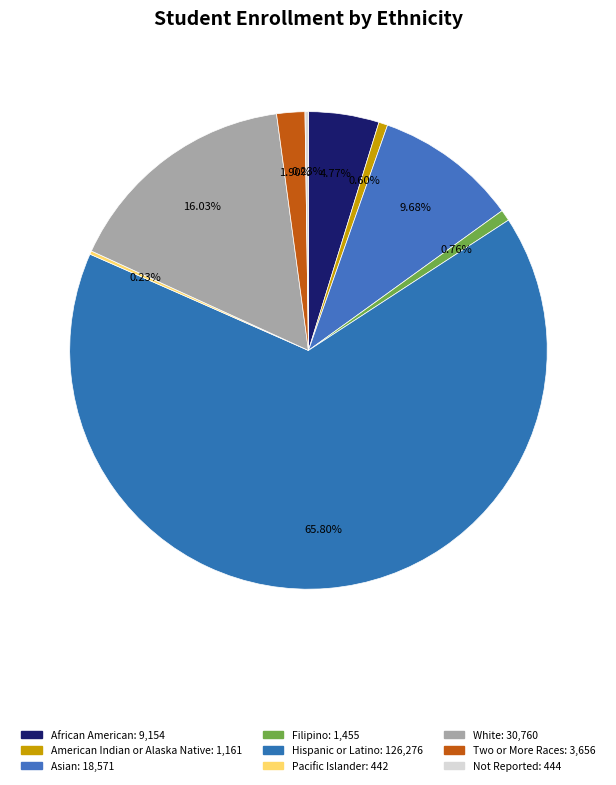

What is the largest slice in the pie chart?

Hispanic or Latino